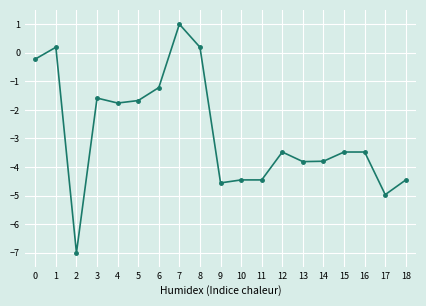

True or false: the data has more than 2 interior local peaks.

True